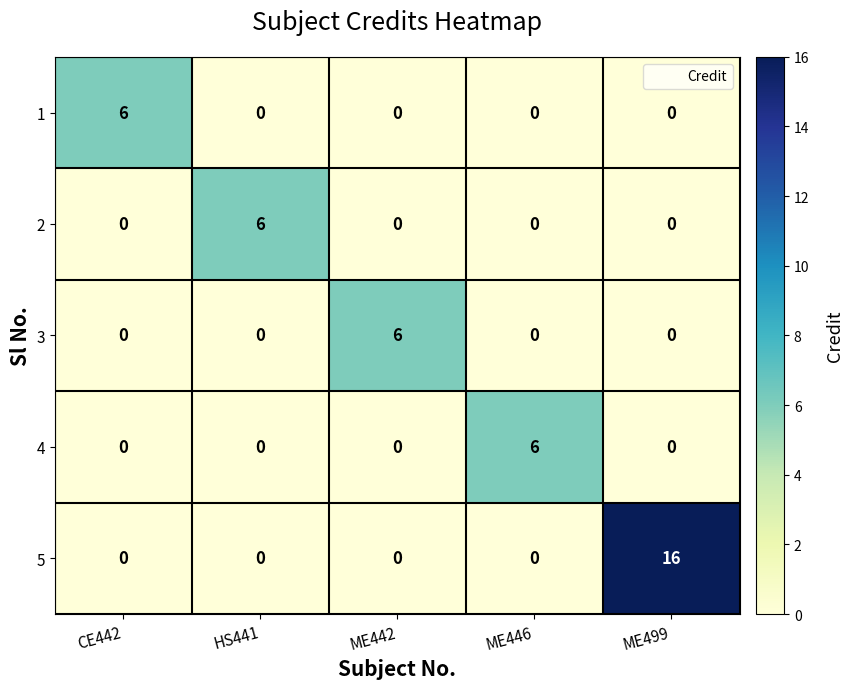

The value of 2 at ME499 is 4. True or false?

False